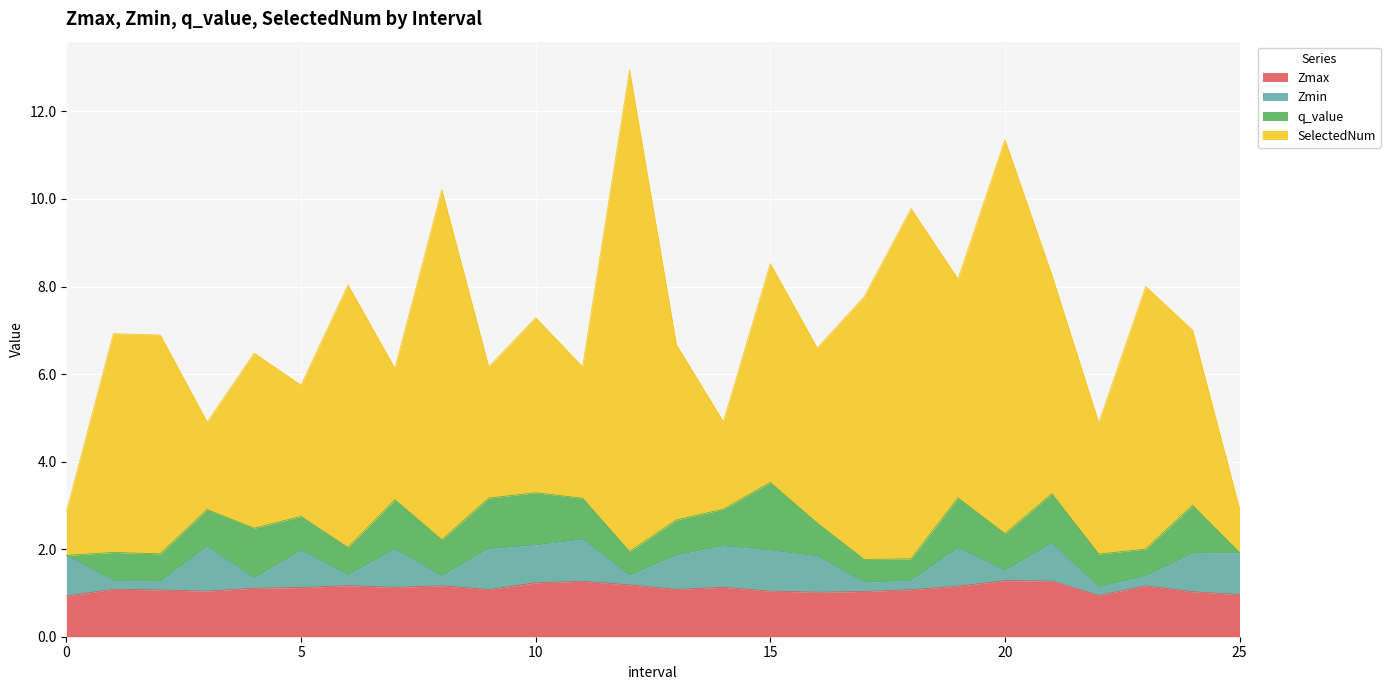

Between 8.0 and 17.0, which series saw the biggest shift?

SelectedNum